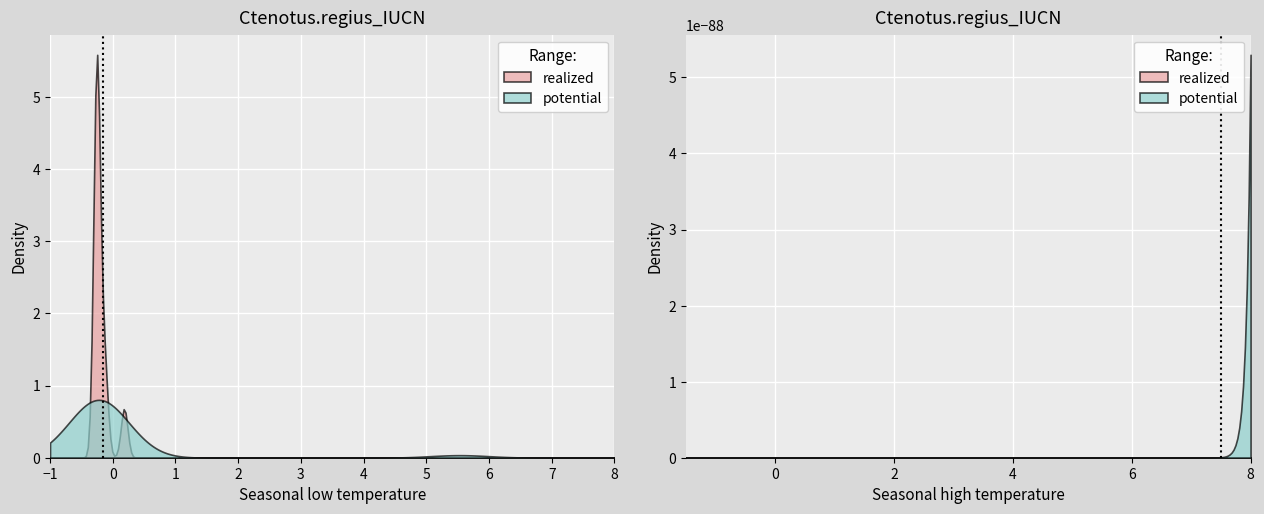

How many lines are shown in the chart?

6